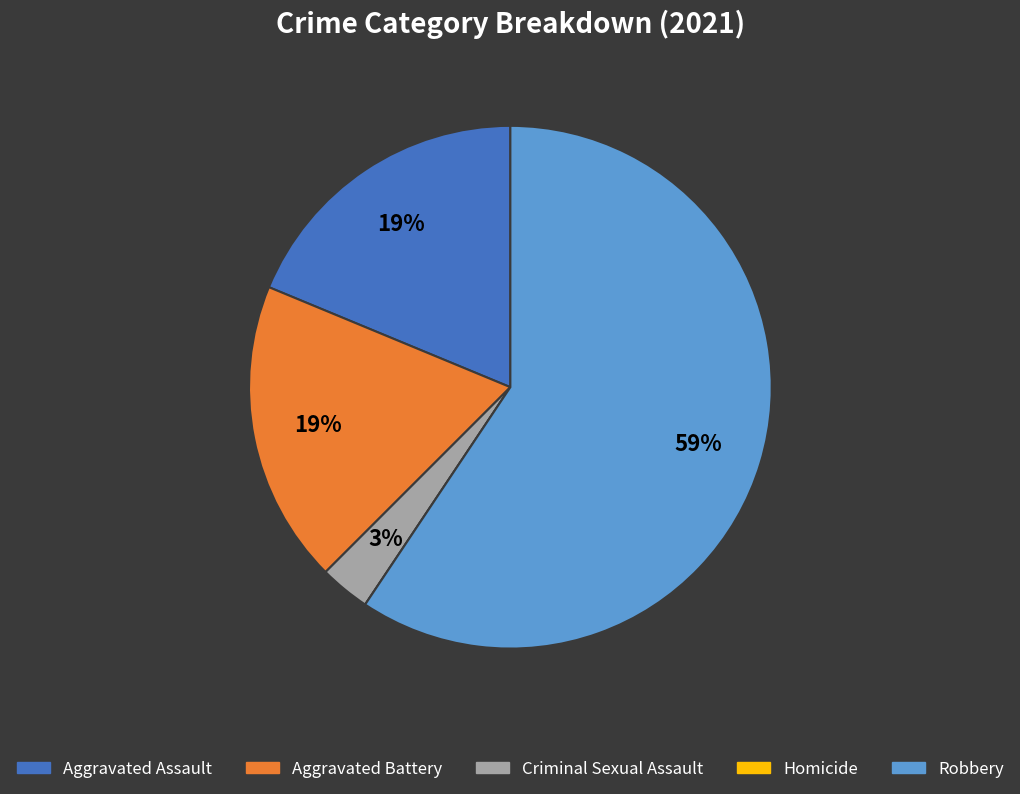

To the nearest percent, what is the difference between the Criminal Sexual Assault and Aggravated Assault slice percentages?

16%